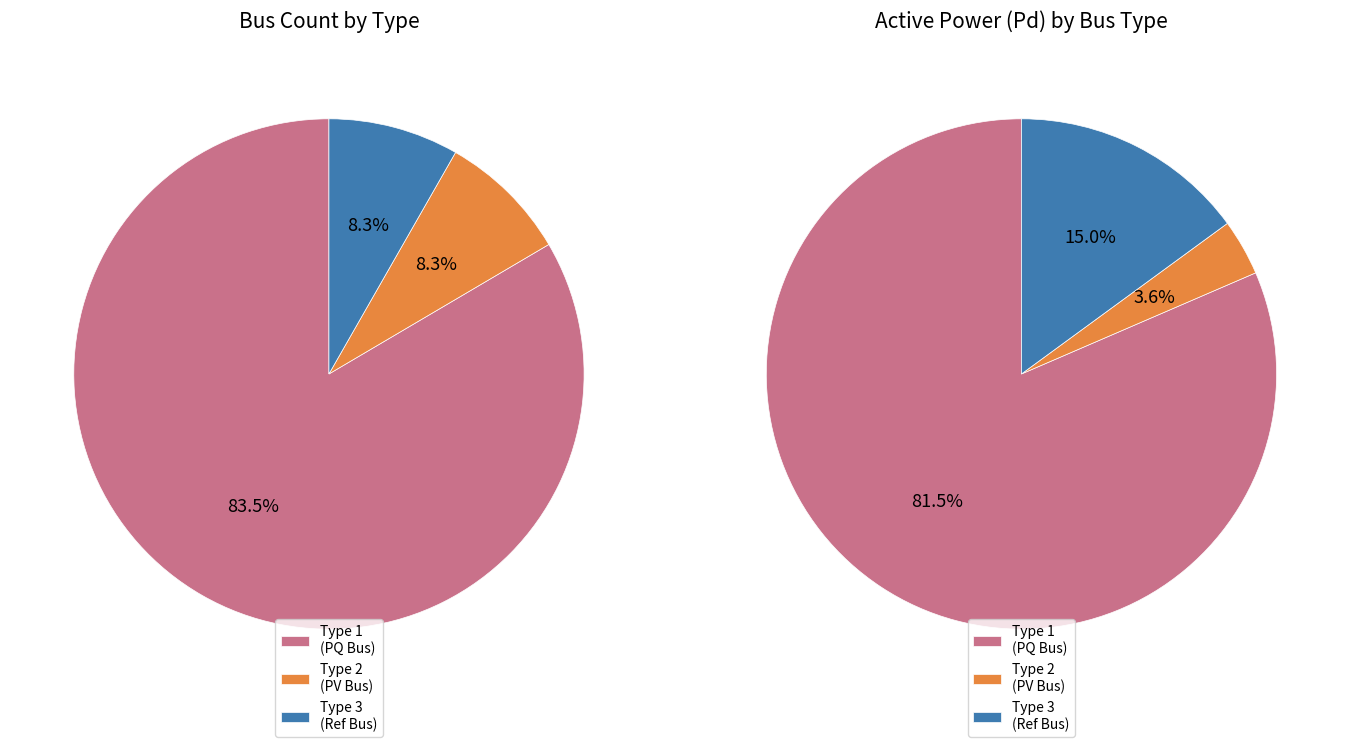

To the nearest percent, what percentage of the pie is BUS_TYPE_3?

8%